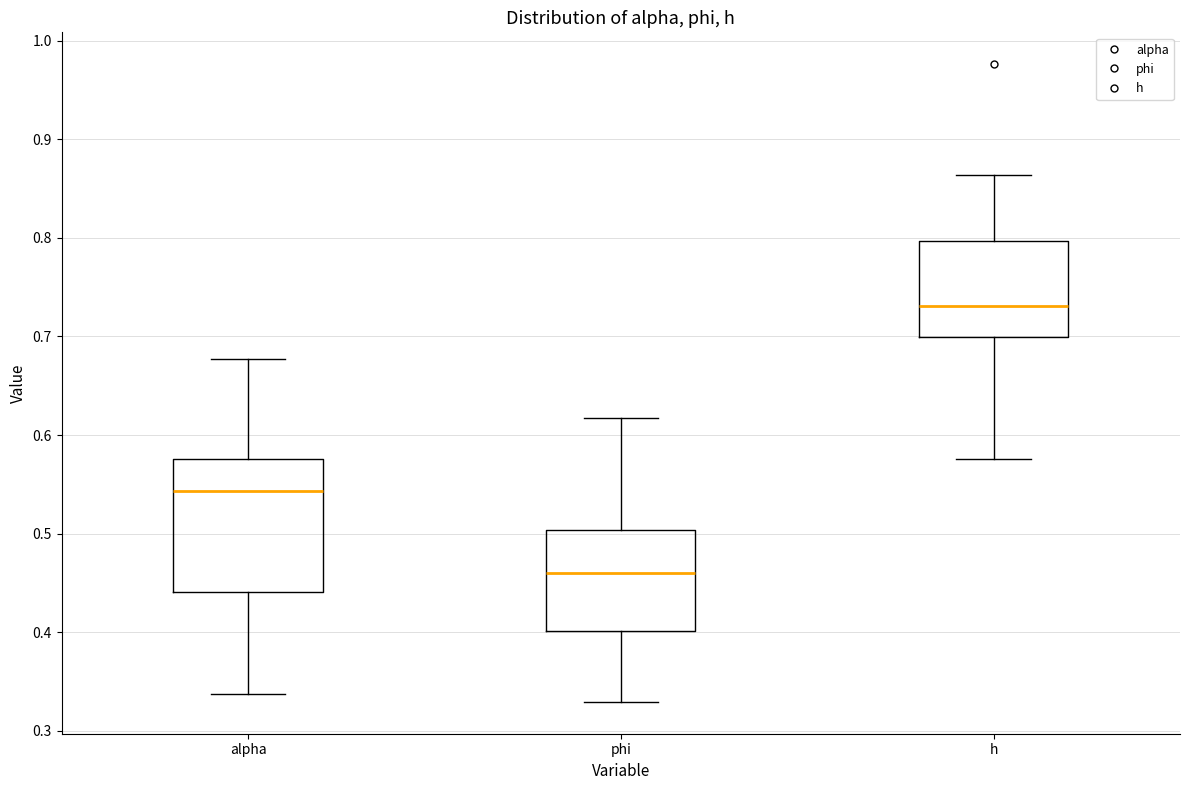

Reading left to right, read every box against the y-axis: the position of its median line, the range the box covers, and the ends of its whiskers. The values are not printed on the chart, so give them approximately, as read against the axis.

alpha: median 0.54, box 0.44 to 0.58, whiskers 0.34 to 0.68
phi: median 0.46, box 0.40 to 0.50, whiskers 0.33 to 0.62
h: median 0.73, box 0.70 to 0.80, whiskers 0.58 to 0.86